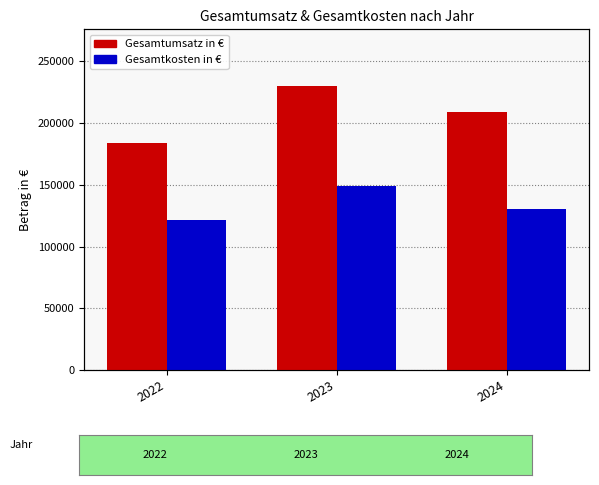

How many distinct data groups are displayed?

2